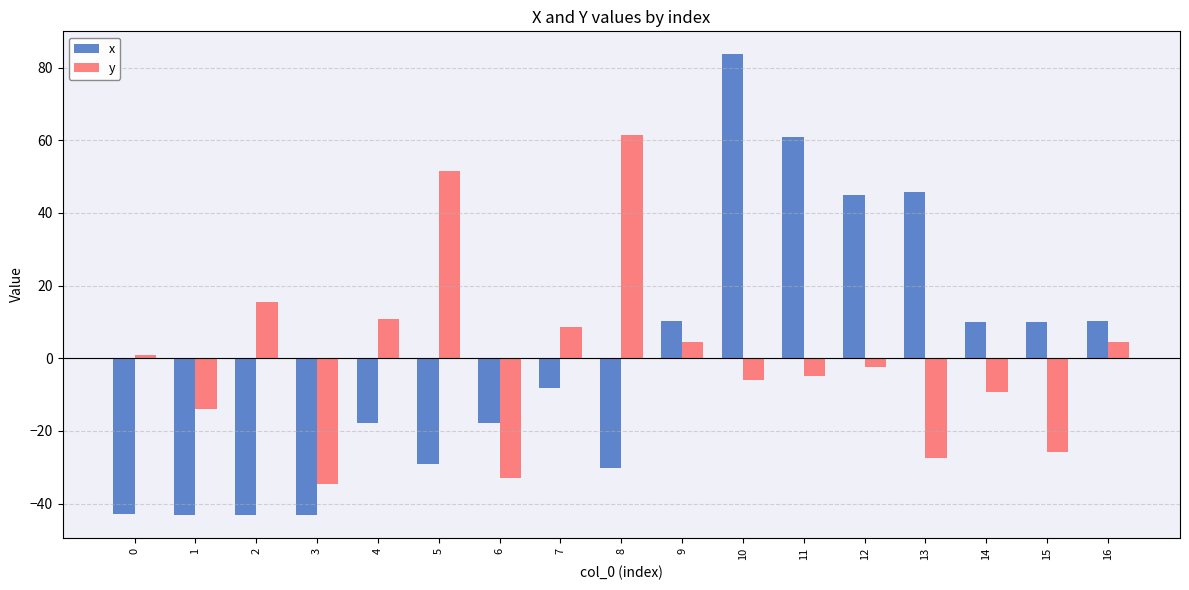

List the series in order of their peak value, highest first.

x, y